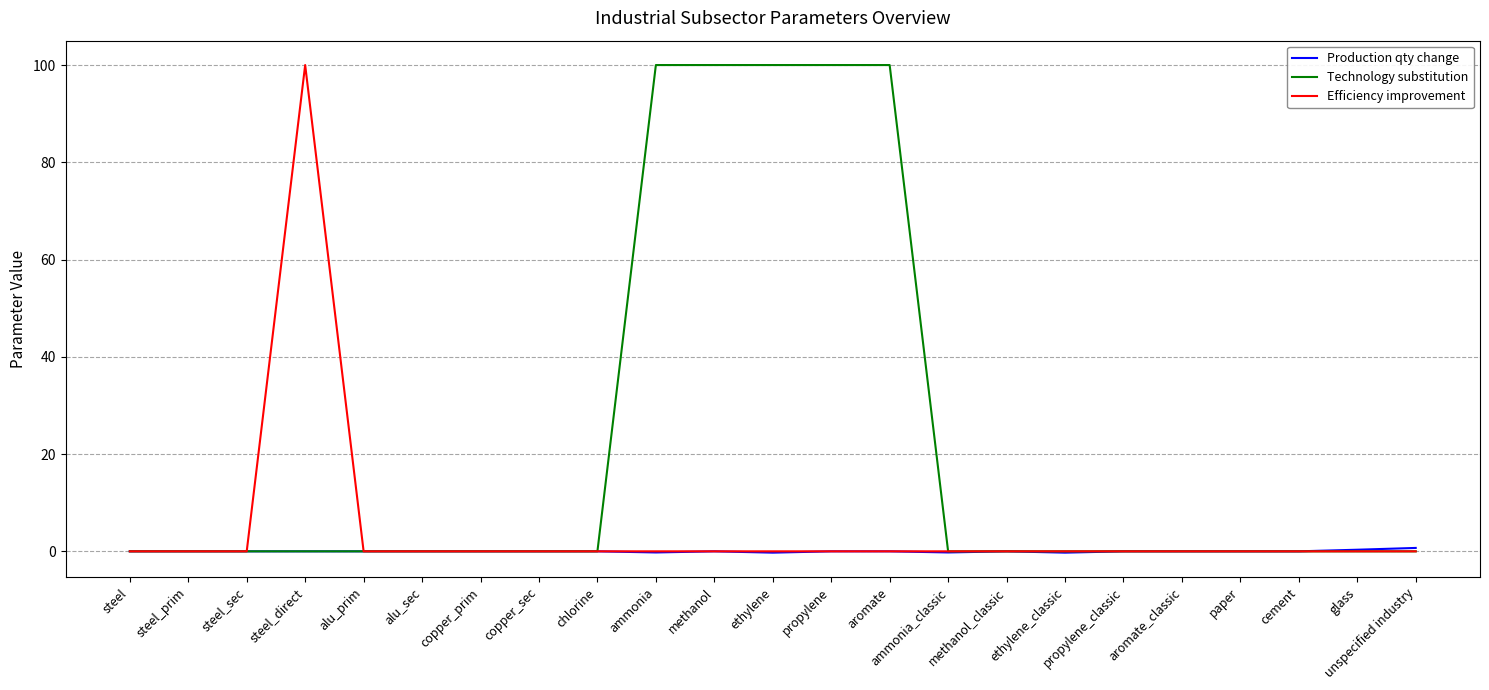

Between ethylene and aromate_classic, which series saw the biggest shift?

Technology substitution